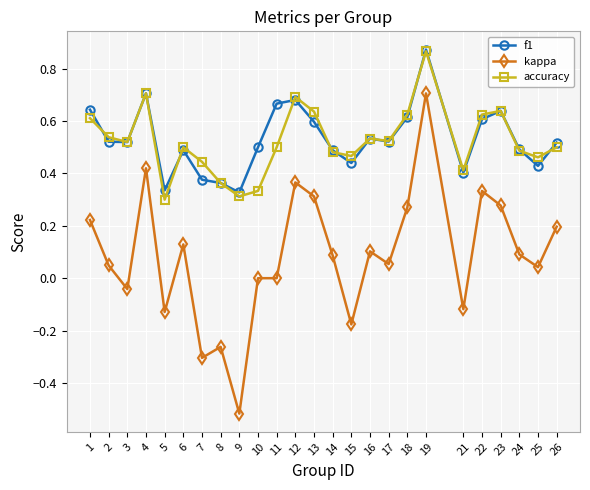

Is the value of kappa at 21 greater than the value of f1 at 23?

No